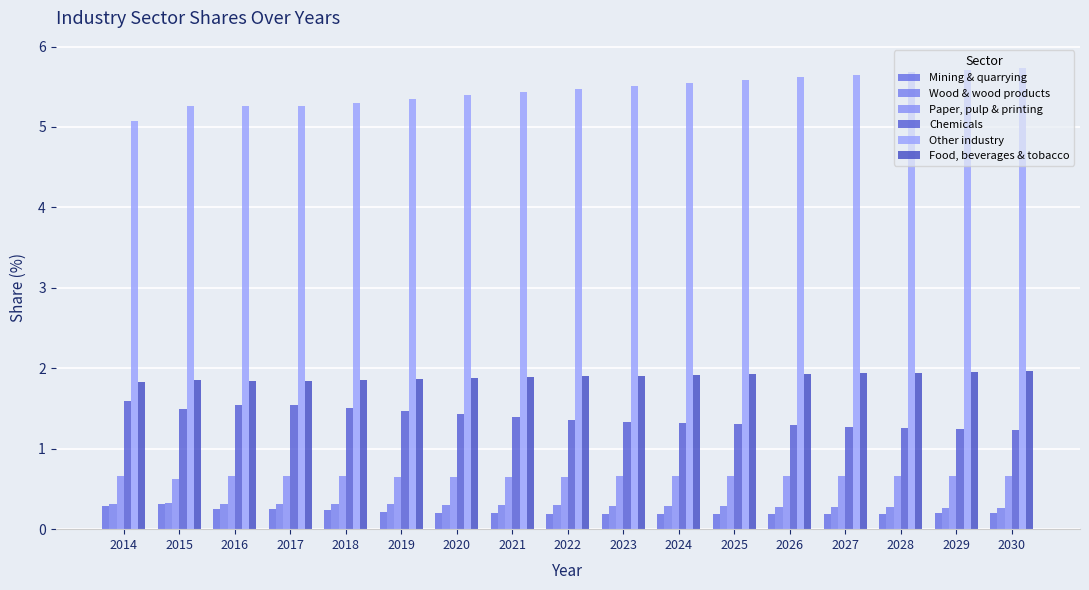

What is the average value of the Other industry series?

5.5